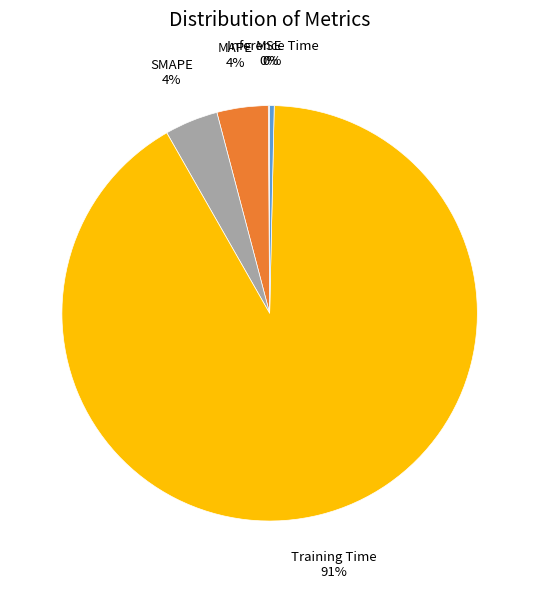

Is there a majority slice in this chart?

Yes